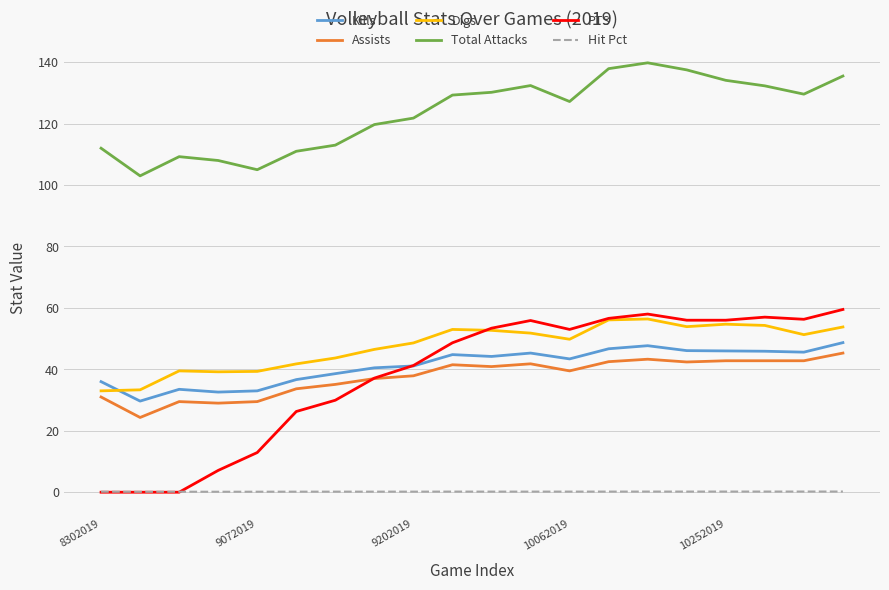

Which series ends up on top after the final intersection of Digs and Kills?

Digs